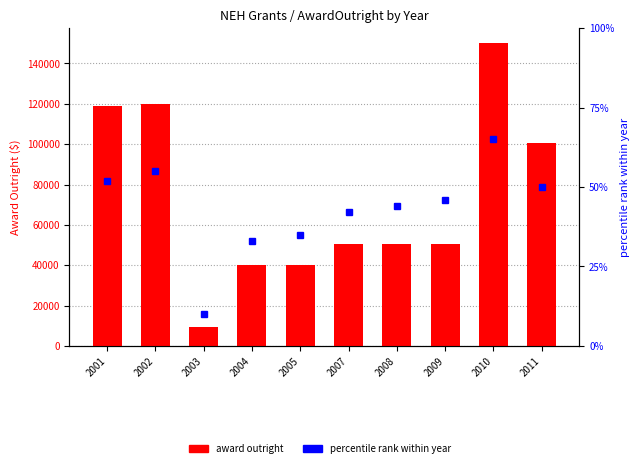

Where does the data first go above 50400?

2001